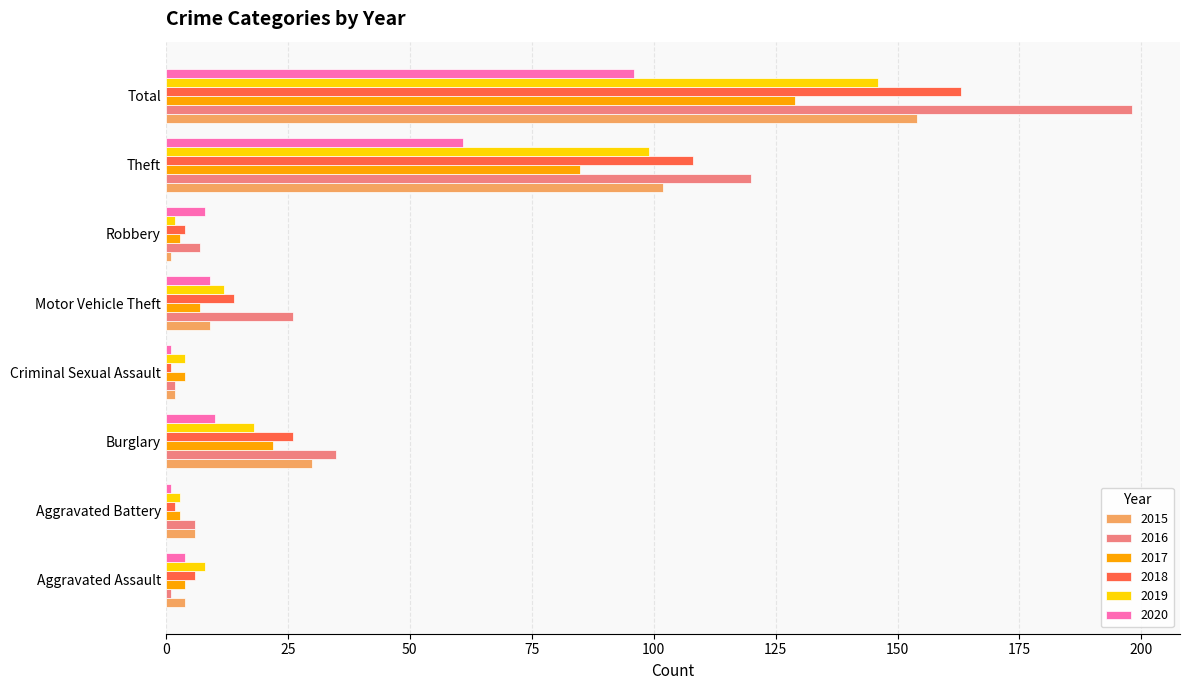

Which series has the widest spread of values?

2016